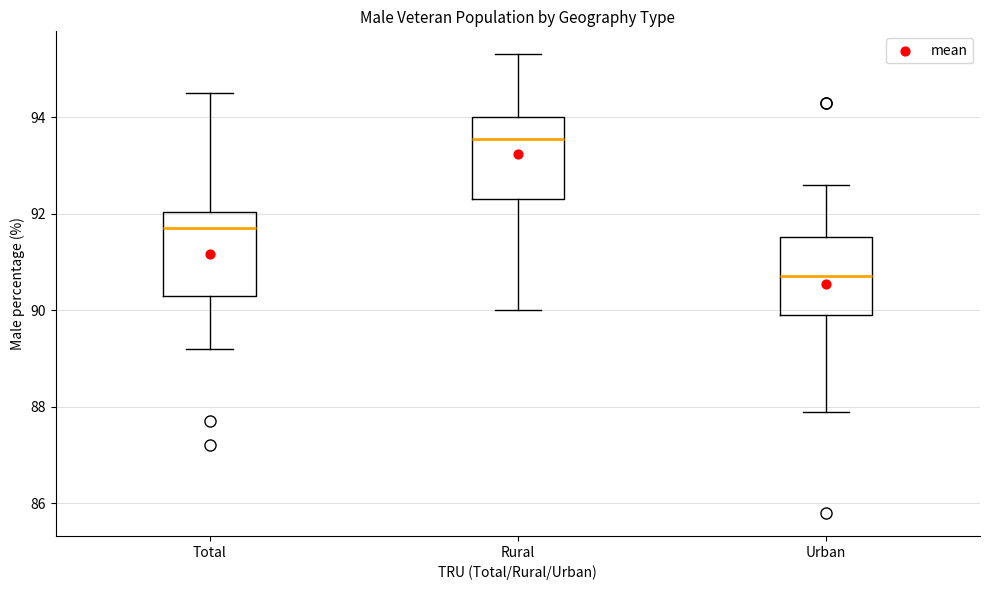

Reading left to right, transcribe this box plot: for each box, give where its median line is, the range the box spans, and where its two whiskers end, as read against the y-axis. The values are not printed on the chart, so give them approximately, as read against the axis.

Total: median 91.8, box 90.4 to 92.0, whiskers 89.2 to 94.6
Rural: median 93.6, box 92.4 to 94.0, whiskers 90.0 to 95.4
Urban: median 90.8, box 90.0 to 91.6, whiskers 88.0 to 92.6